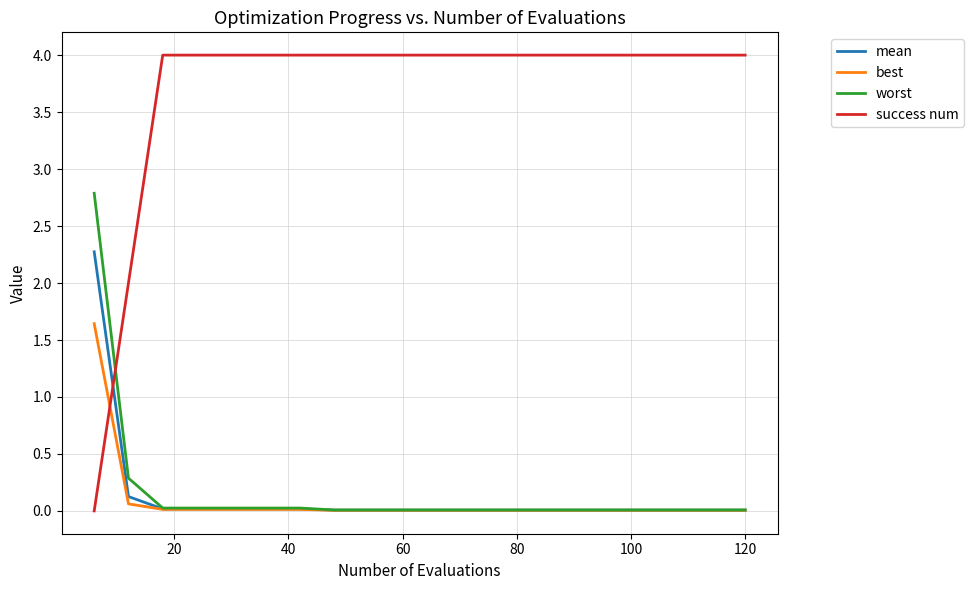

True or false: success num and mean cross at least once.

True